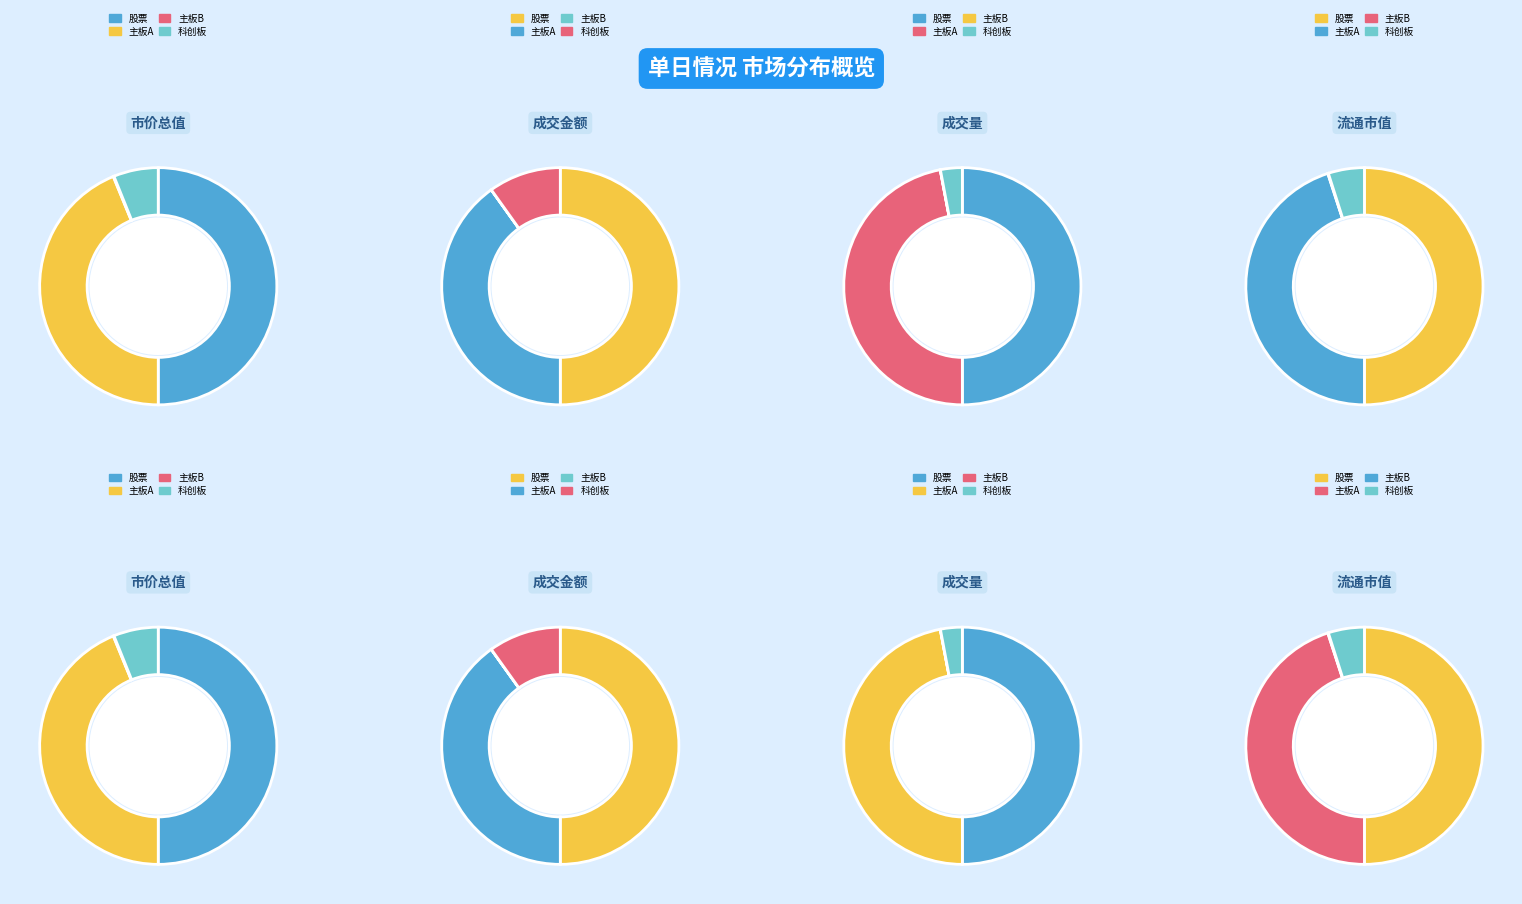

What percentage do 主板A and 股票 together represent?

93.8%